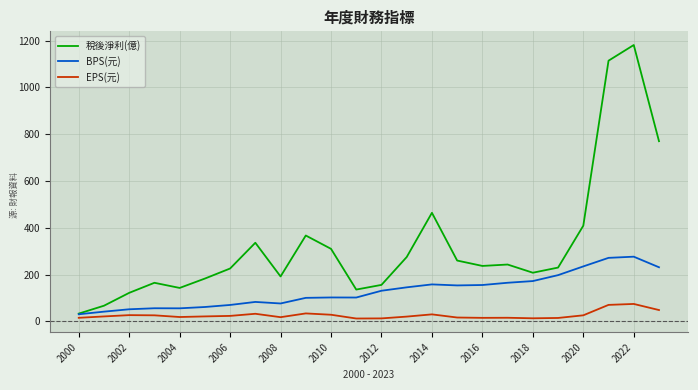

What is the difference between the maximum and minimum values in the BPS(元) series?

246.0